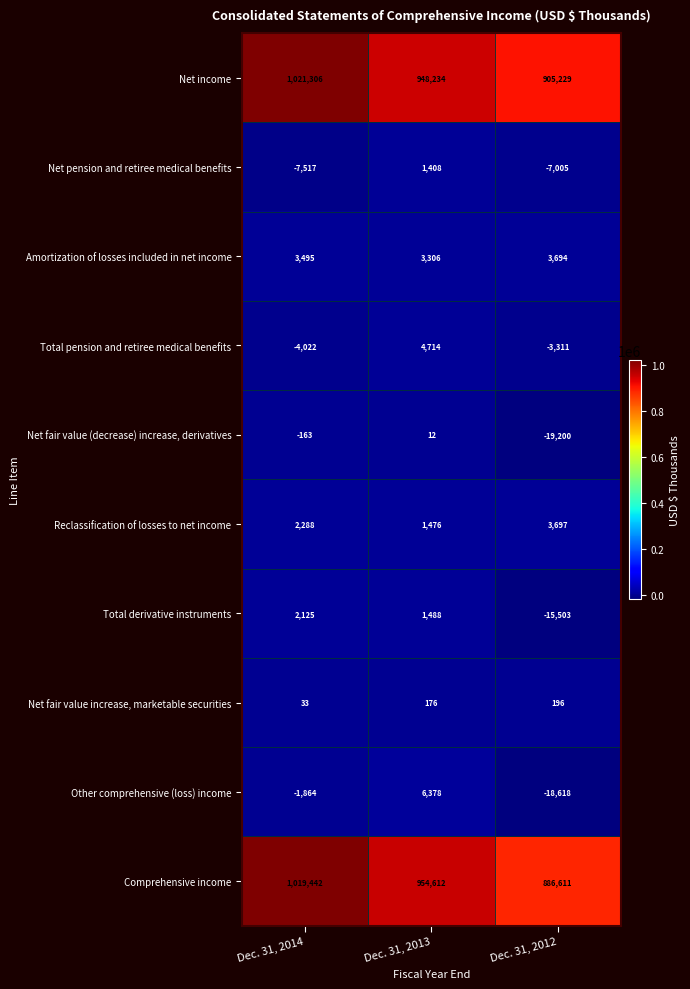

What is the difference between the Amortization of losses included in net income values at Dec. 31, 2014 and Dec. 31, 2012?

199